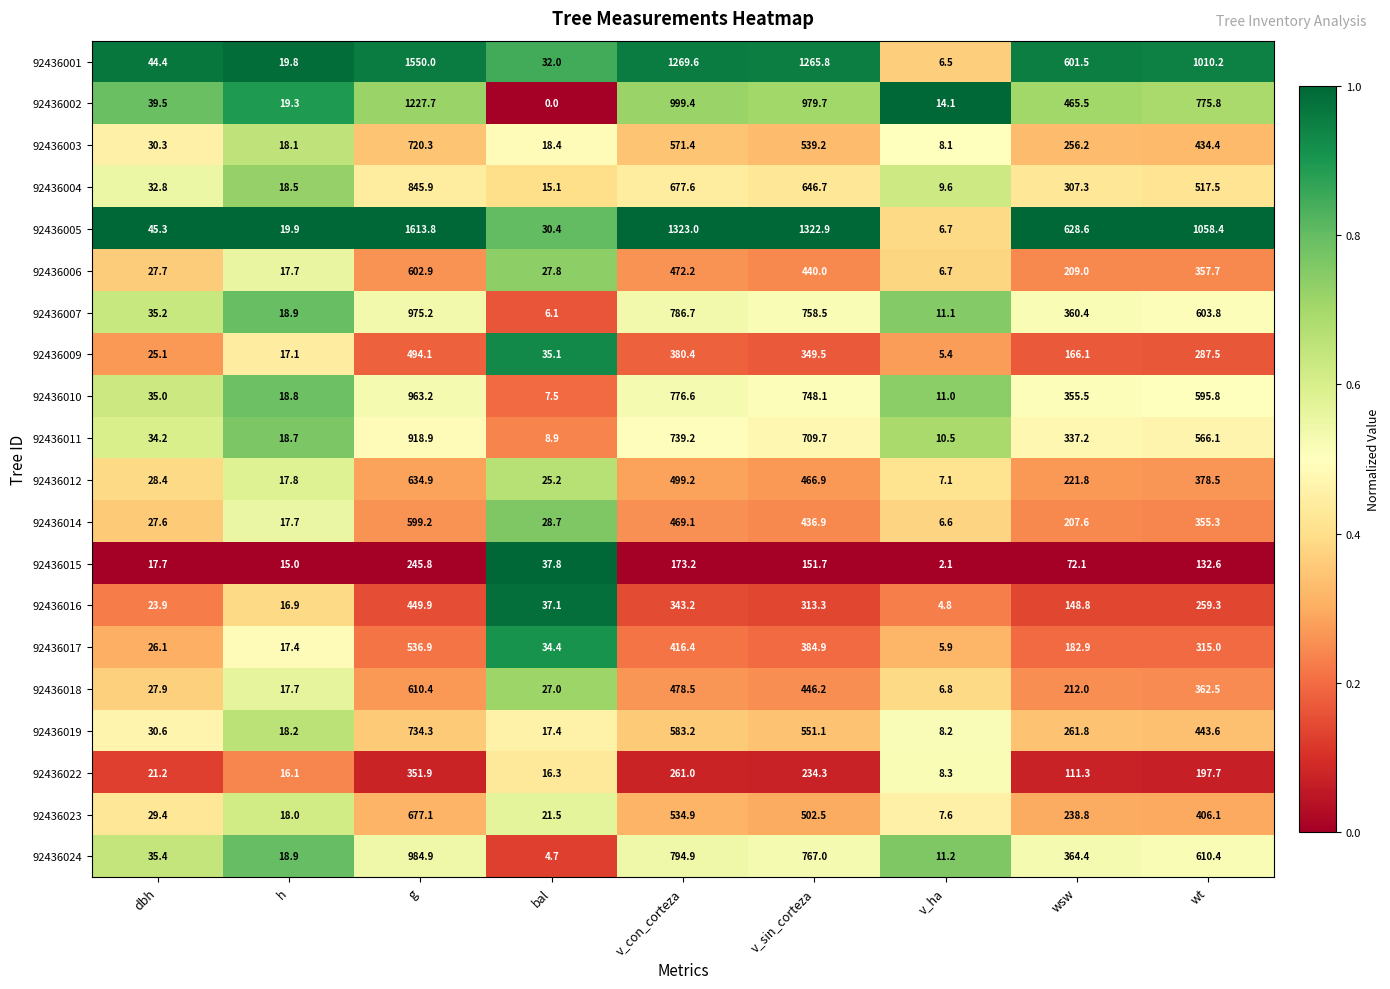

Which series changed the most between g and v_sin_corteza?

92436005